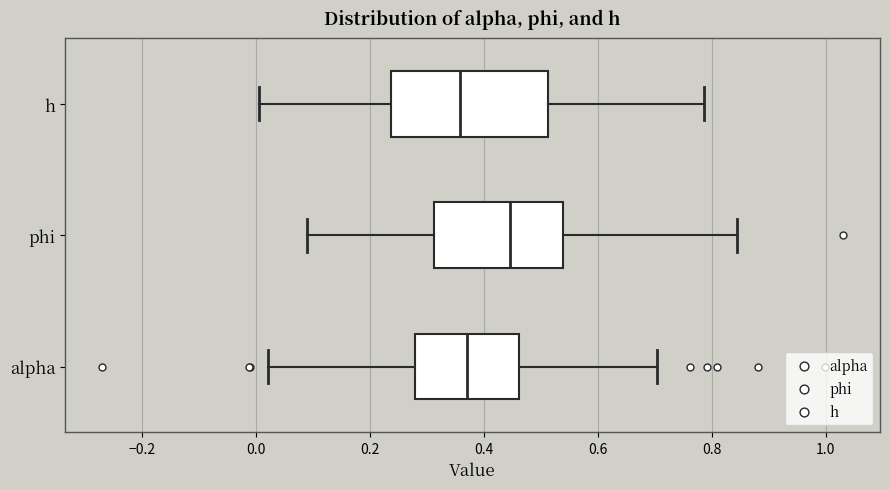

Comparing the boxes themselves (not the whiskers), which one is the widest?

h